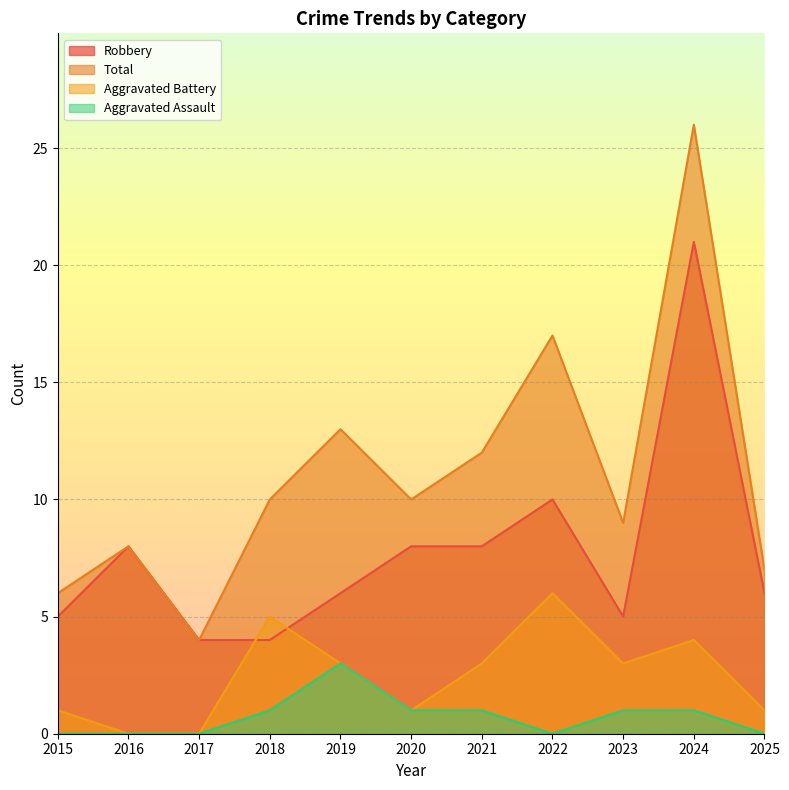

True or false: Robbery and Aggravated Assault intersect in this chart.

False